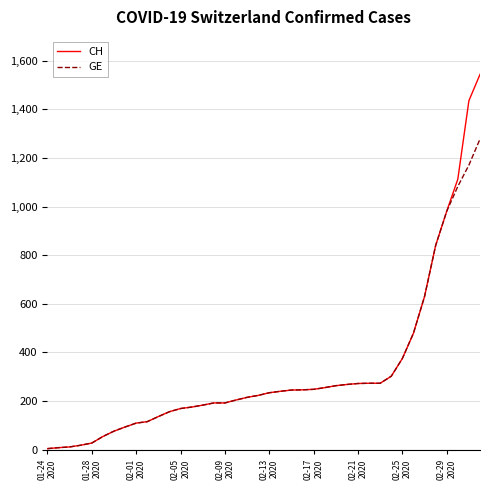

What is the average value of the GE series?

308